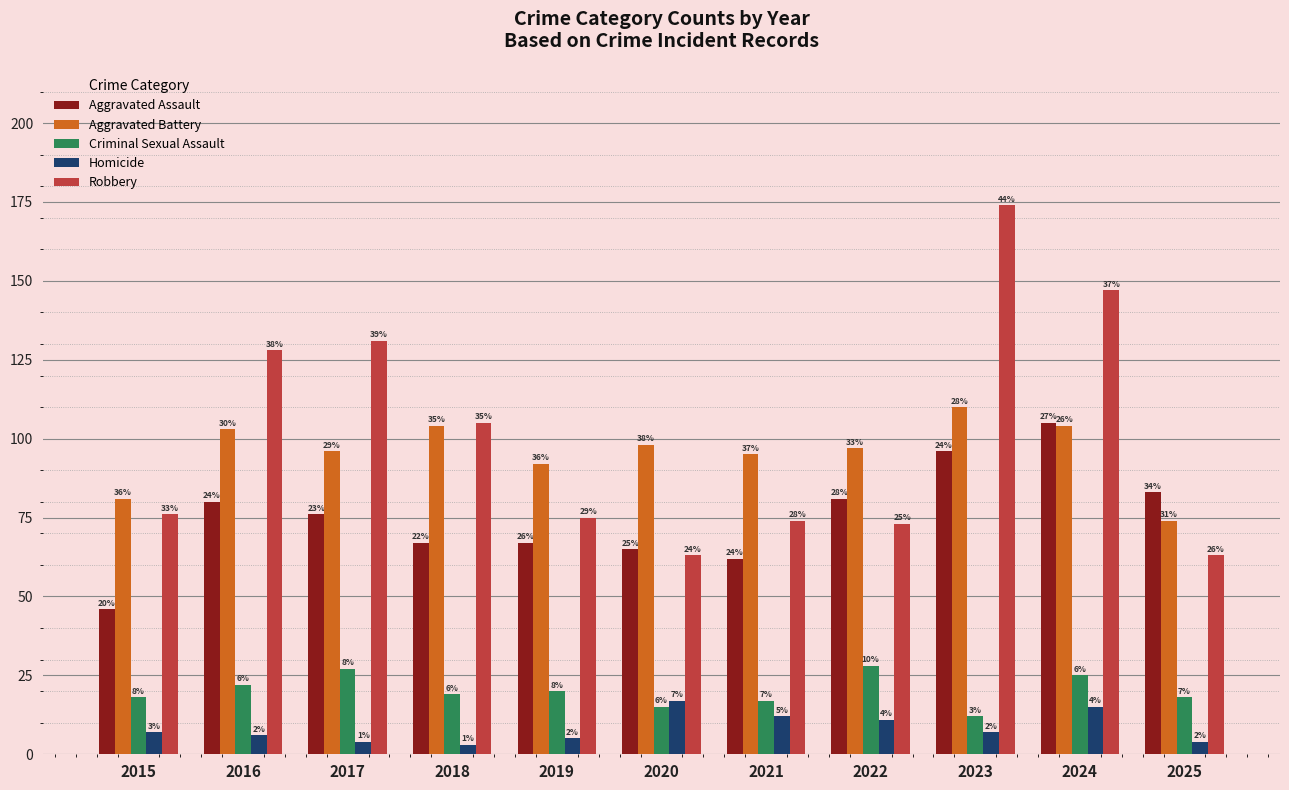

List the labels in order of Aggravated Assault value, largest first.

2024, 2023, 2025, 2022, 2016, 2017, 2018, 2019, 2020, 2021, 2015